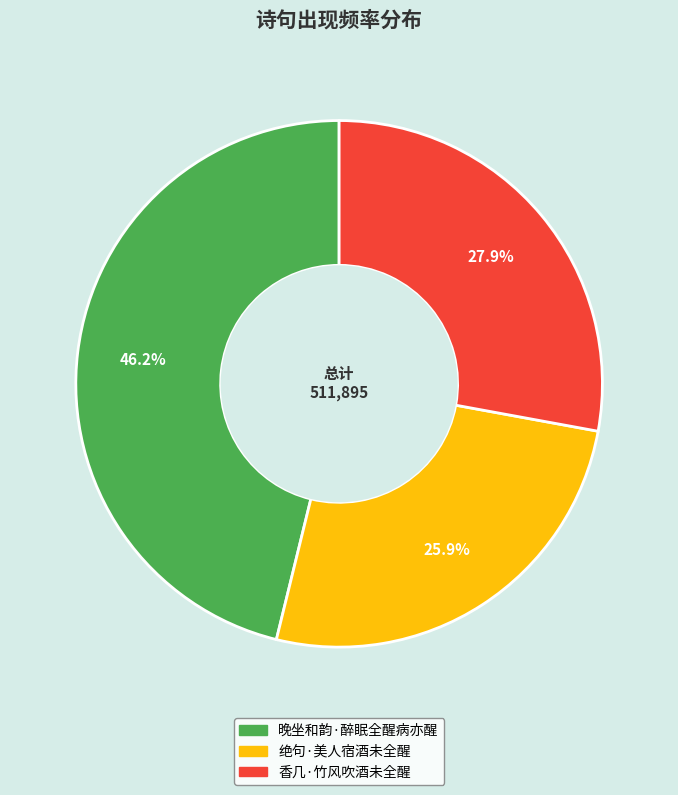

To the nearest percent, what is the difference between the largest and smallest slice percentages?

20%